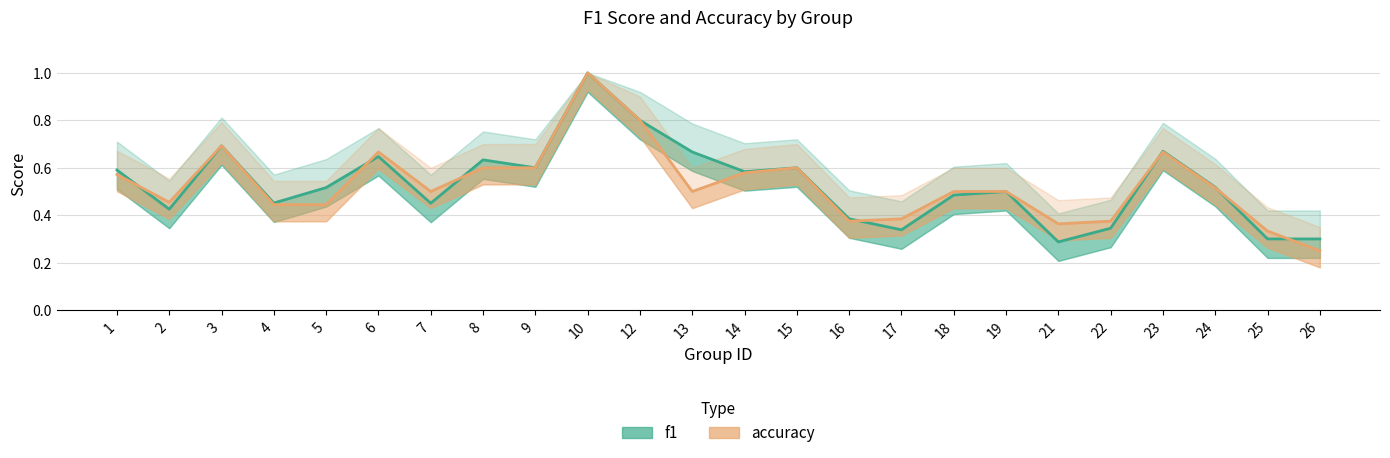

Where do f1 and accuracy first cross each other?

1 and 2